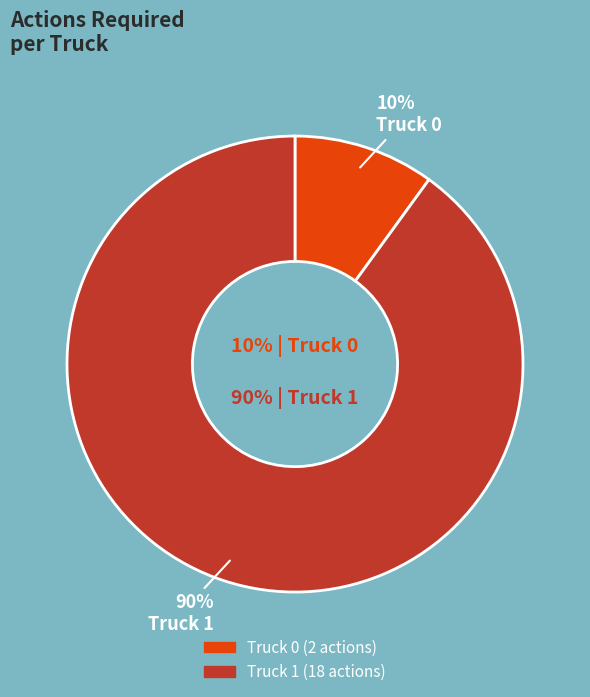

What is the majority slice?

Truck 1